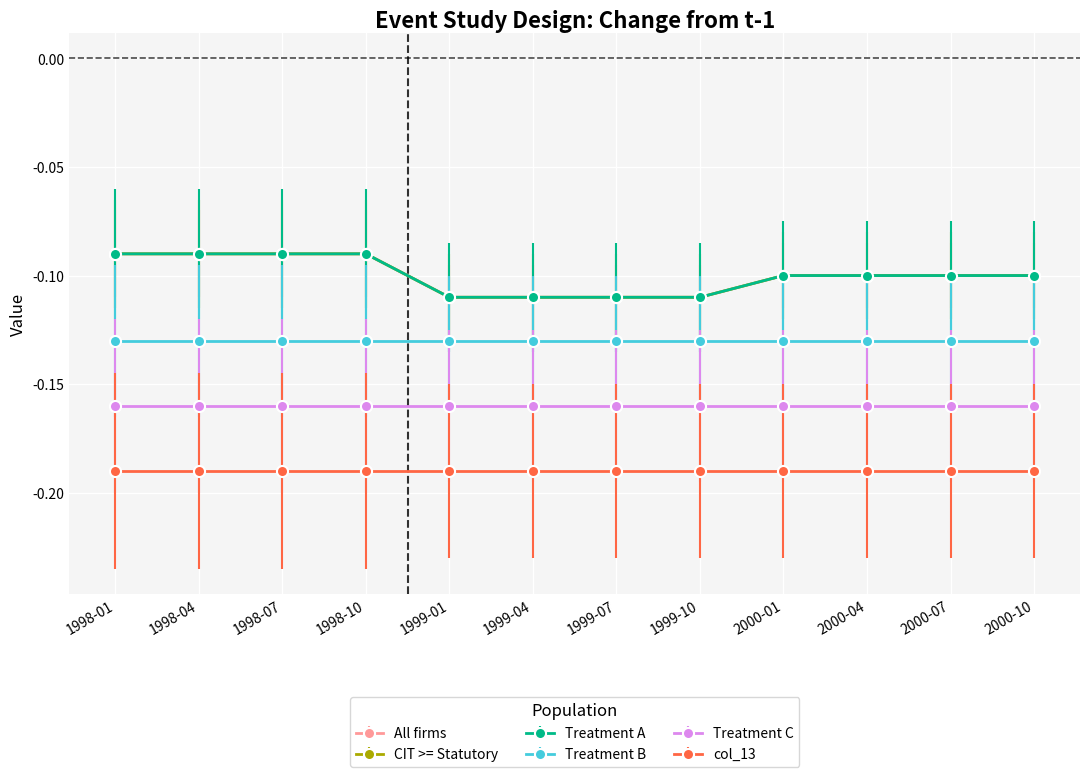

Does the chart have visible grid lines?

Yes